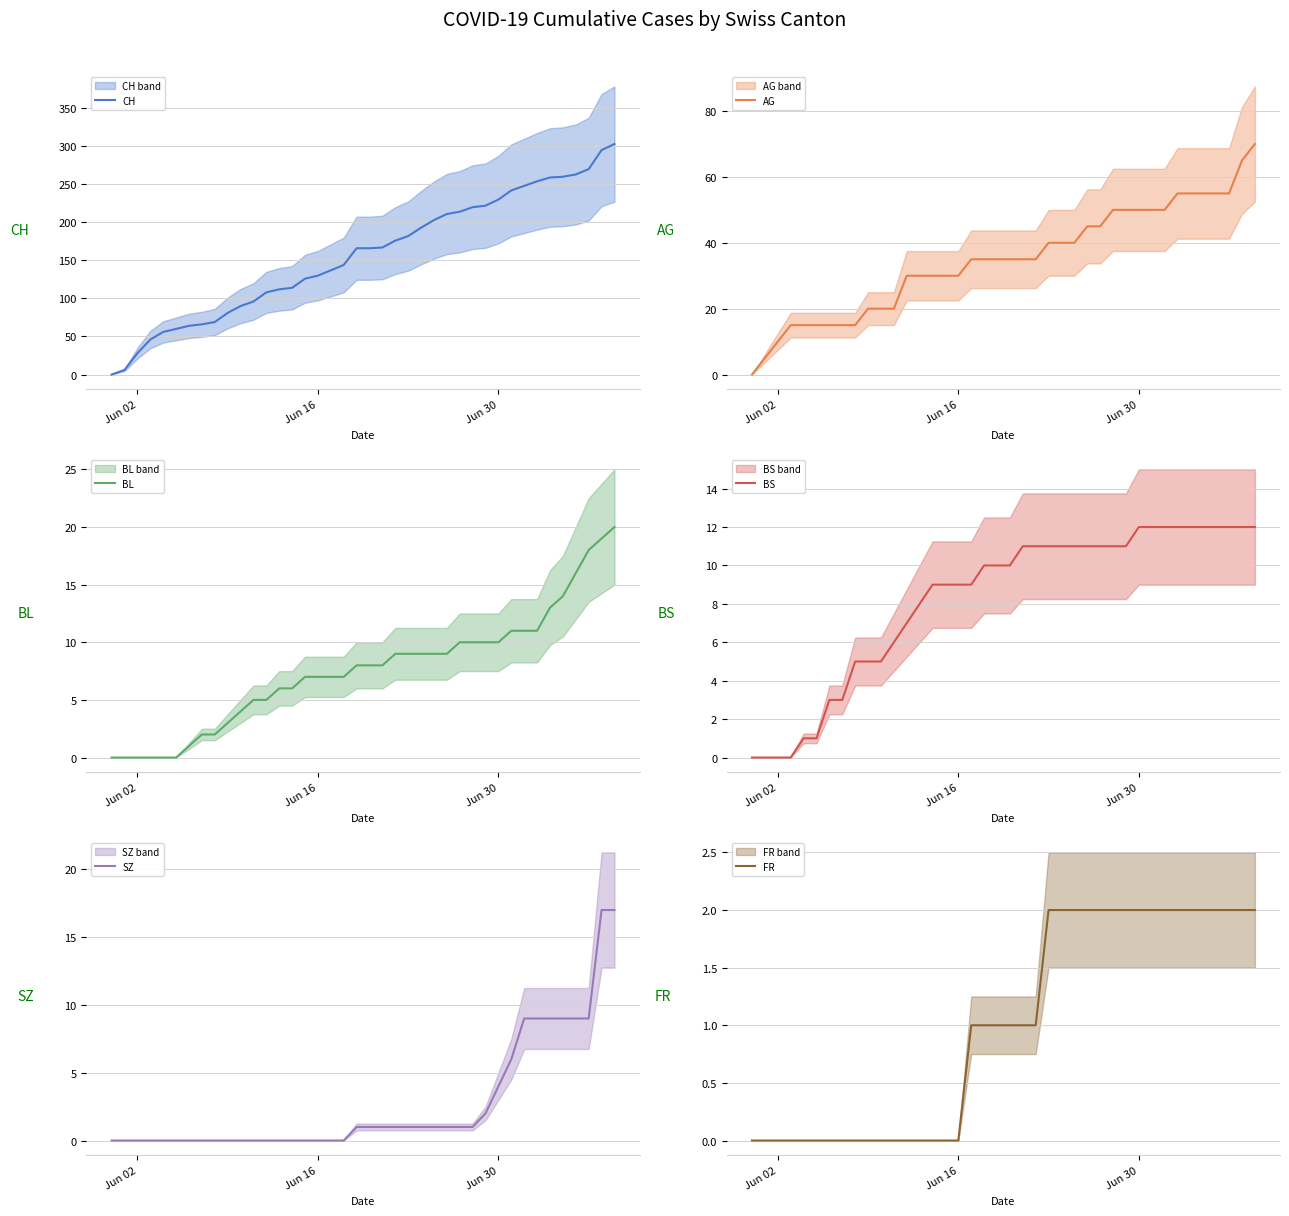

The value of BL at Jun 30 is 6. True or false?

False